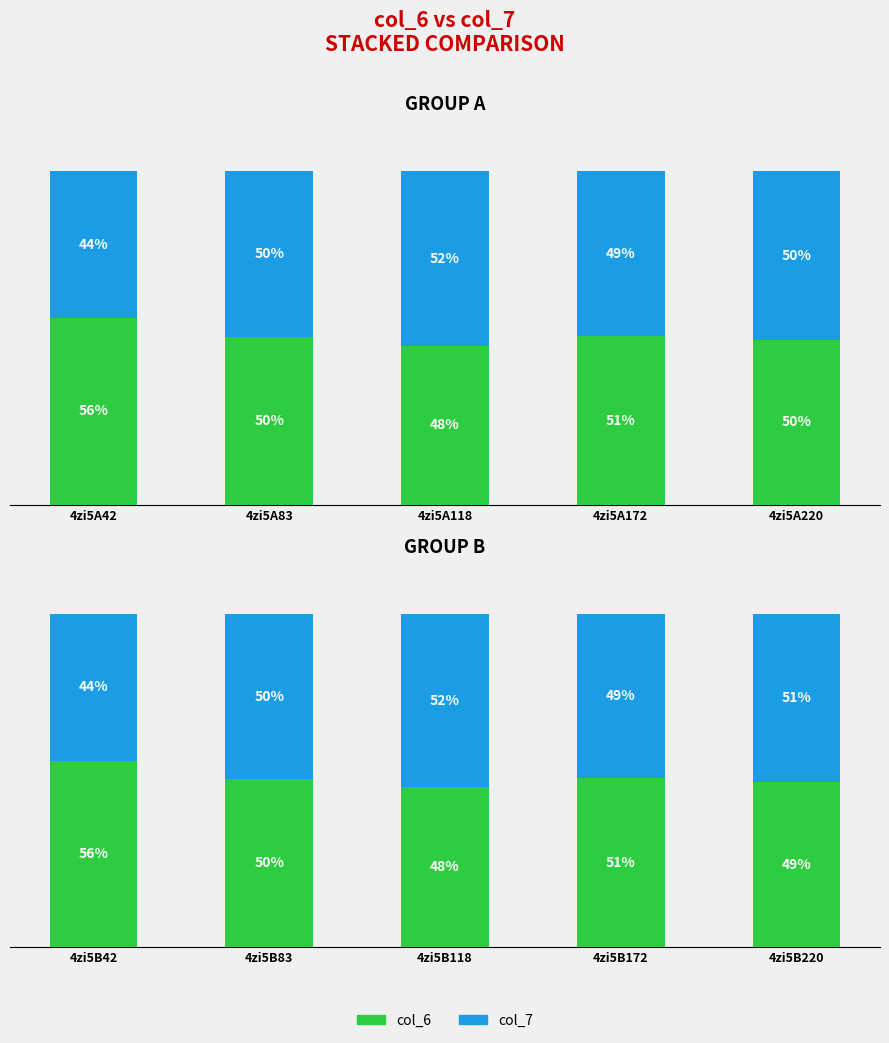

What is the difference between the second highest and second lowest values in the col_6 series?

1.2